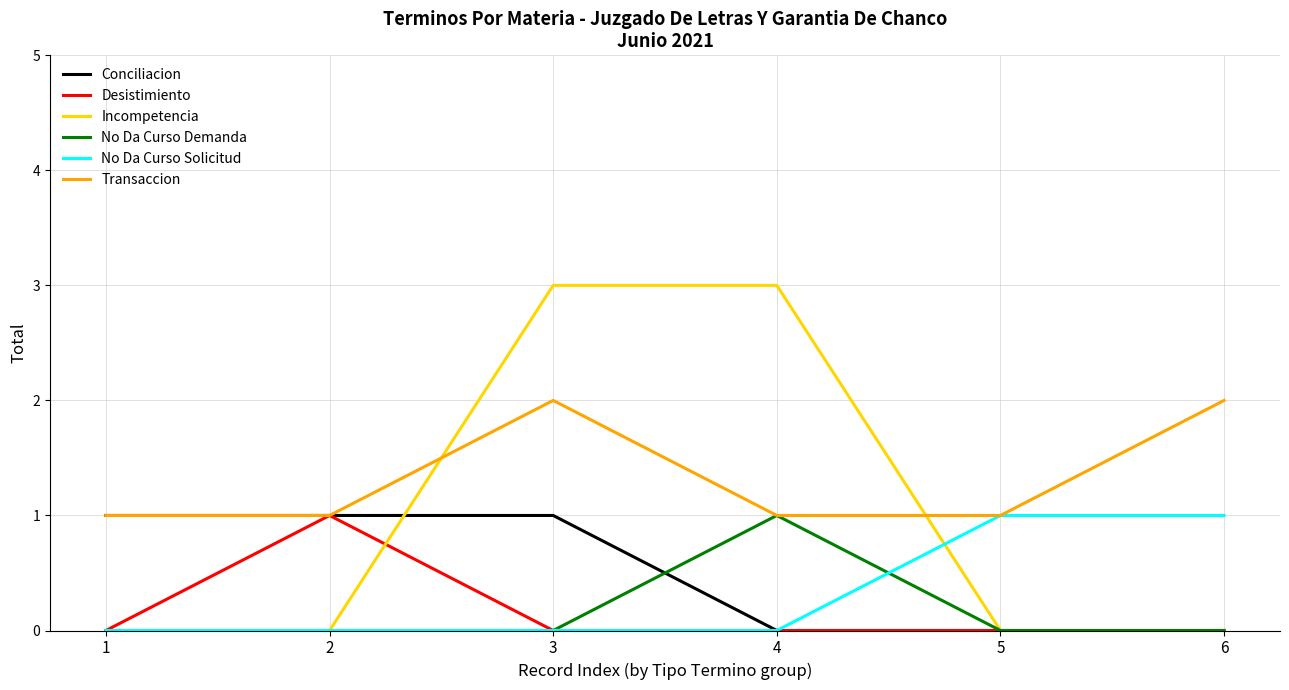

Which series has the widest spread of values?

Incompetencia